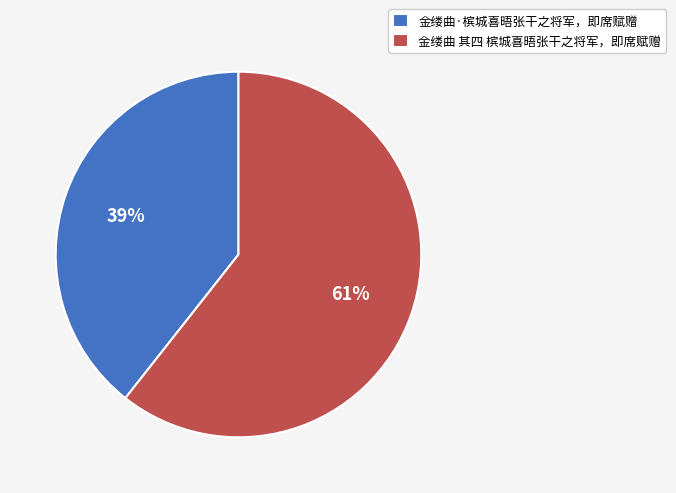

What is the smallest slice in the pie chart?

金缕曲·槟城喜晤张干之将军，即席赋赠